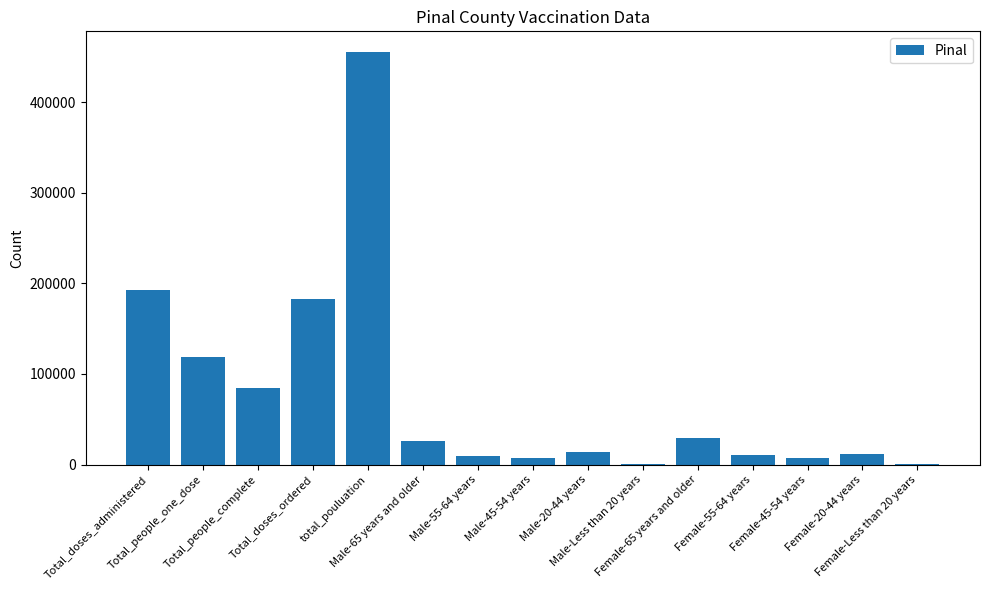

At which label is the value closest to 227948?

Total_doses_administered